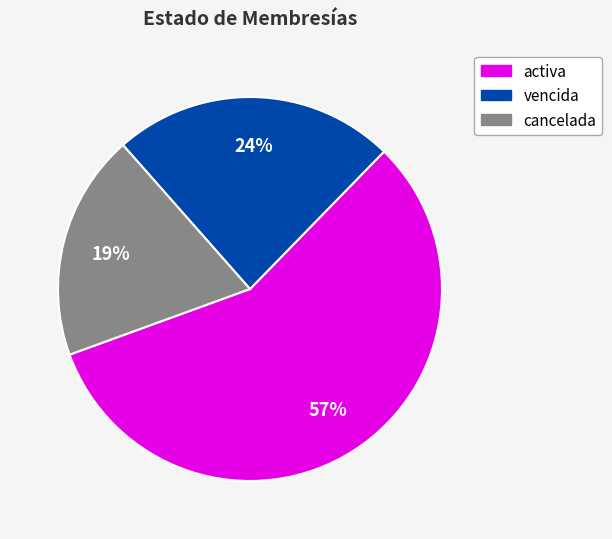

Rank the categories by value from highest to lowest.

activa, vencida, cancelada